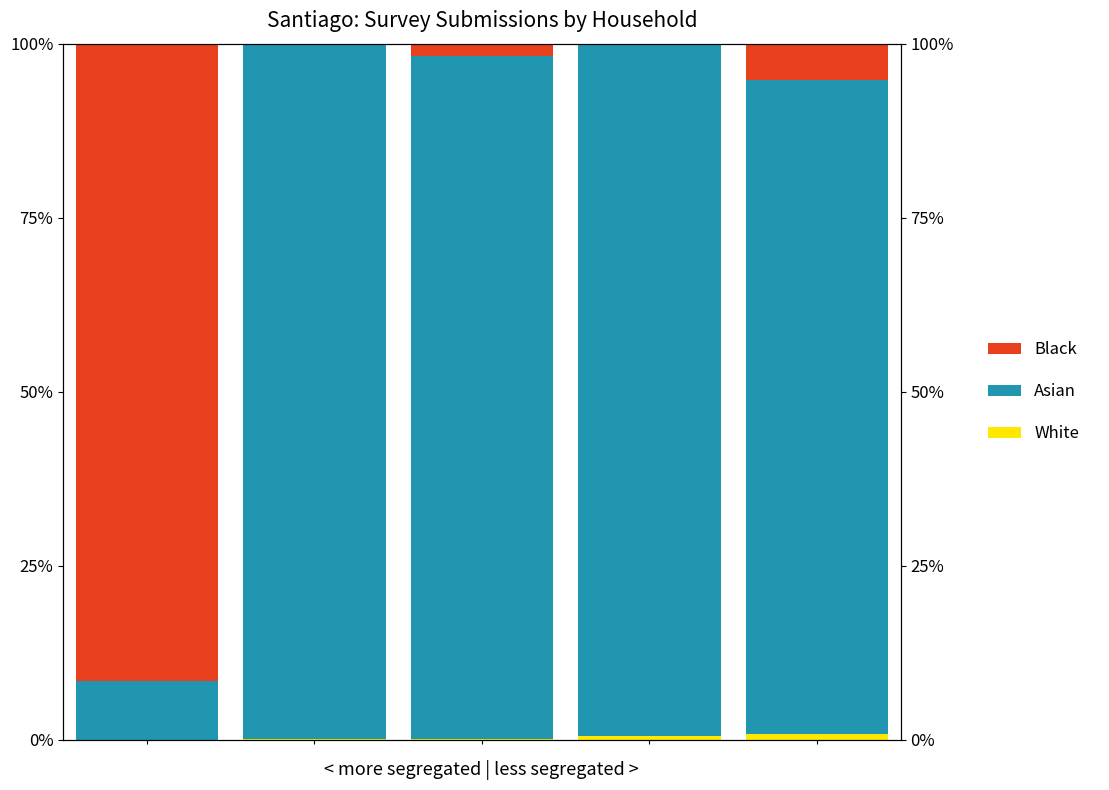

At which category does the chart reach its minimum across all series?

3